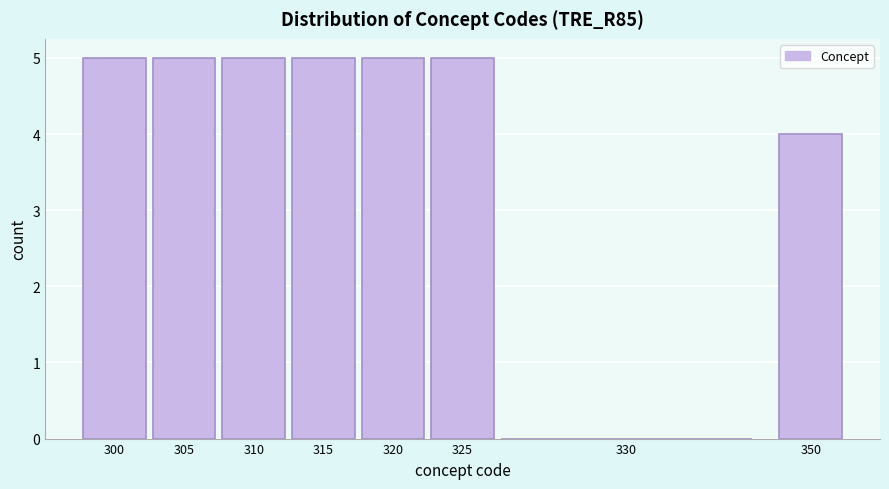

Reading left to right, what are all the values shown in this chart?

300=5	305=5	310=5	315=5	320=5	325=5	330=0	350=4